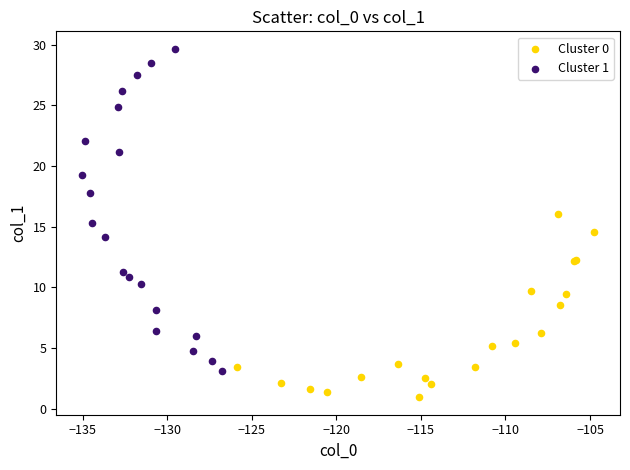

Which series has the widest spread of Y values?

Cluster 1